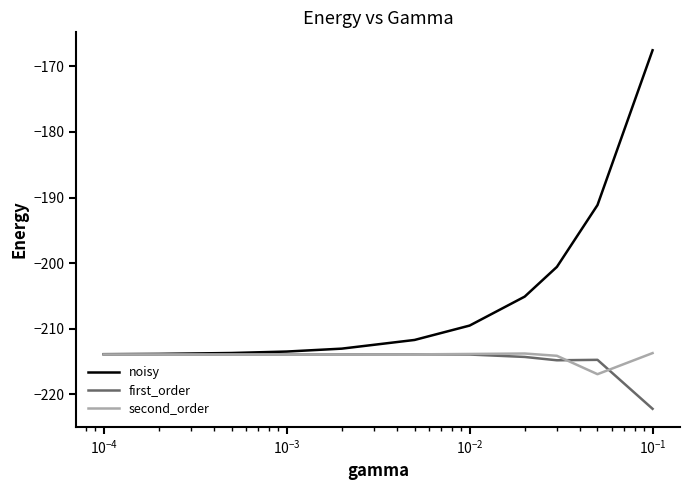

Which series has the largest total across all categories?

noisy